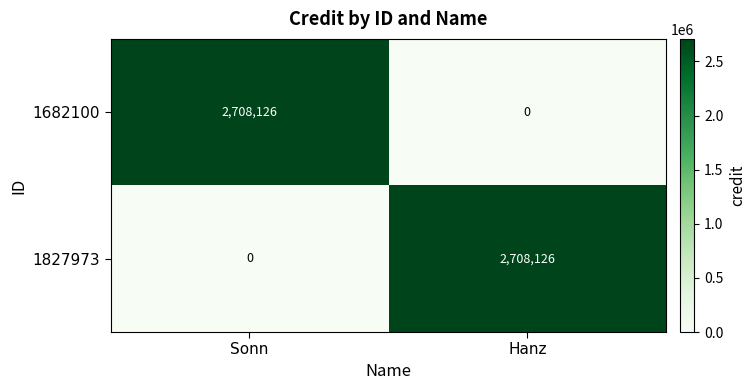

What is the difference between the highest and lowest values at Sonn?

2708126